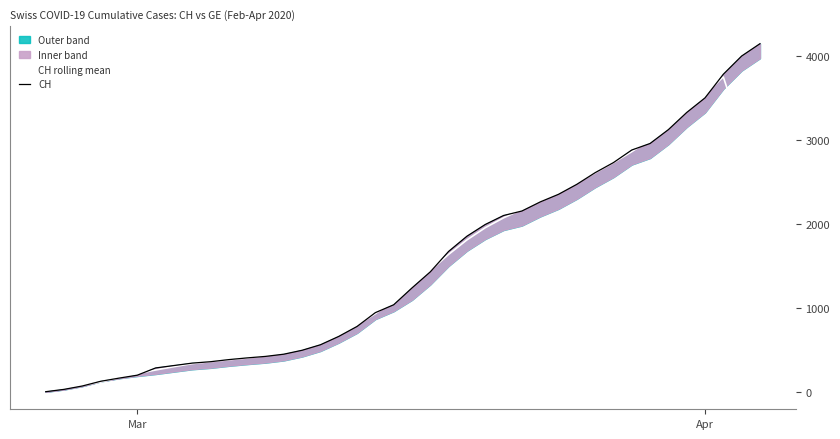

What is the maximum value for CH rolling mean?

3751.7